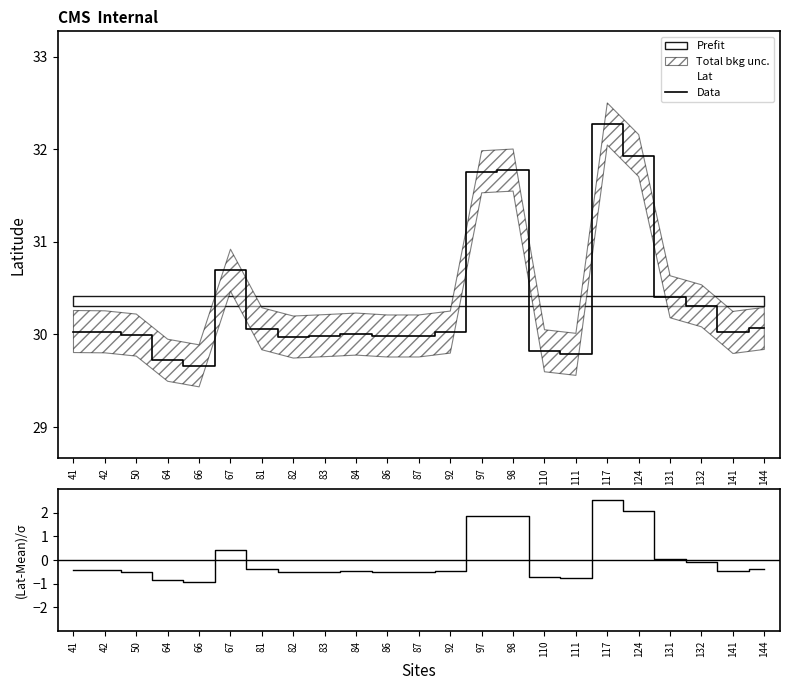

What is the difference between the second highest and minimum values in the (Lat-Mean)/Std series?

3.0